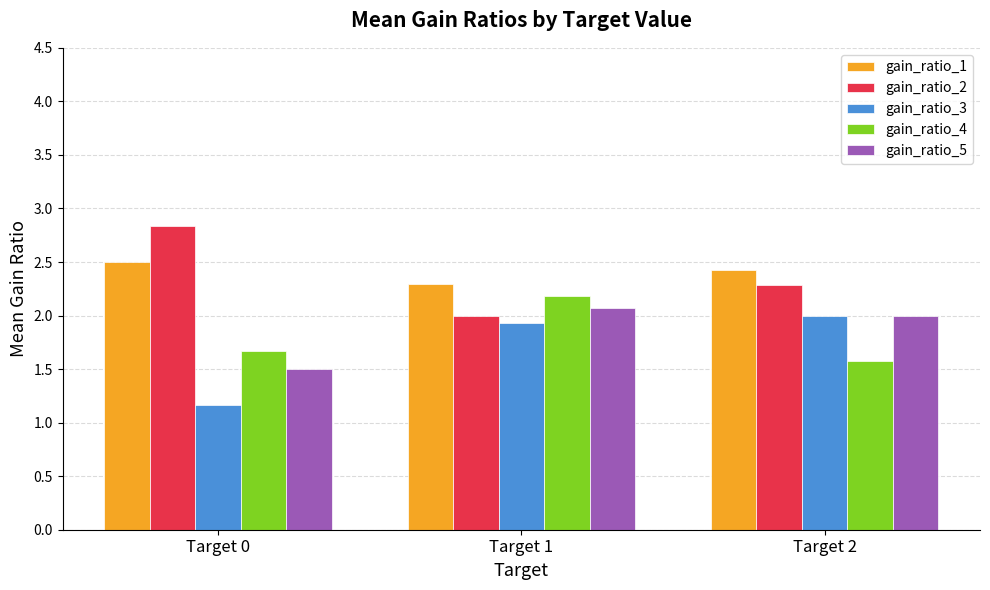

How many groups of bars are there?

3